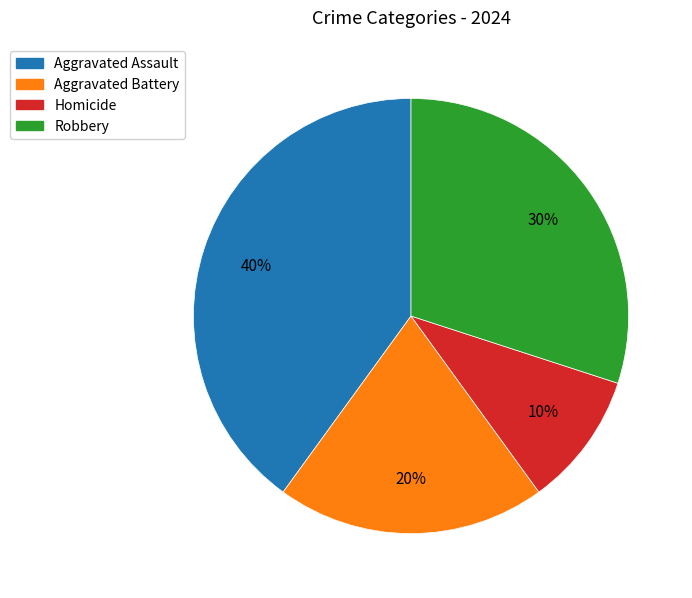

What percentage is the Aggravated Assault slice, to the nearest percent?

40%